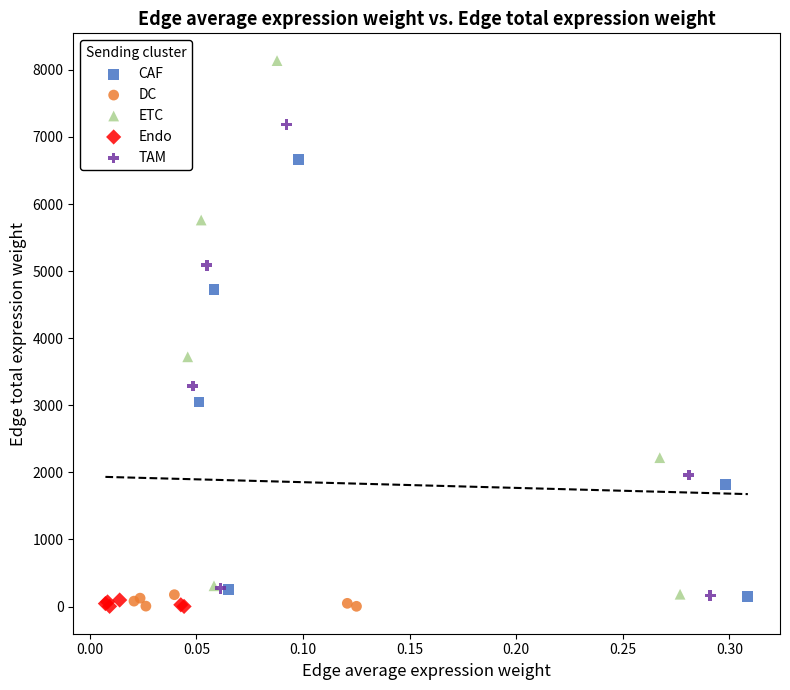

Which series contains the highest Y value?

ETC